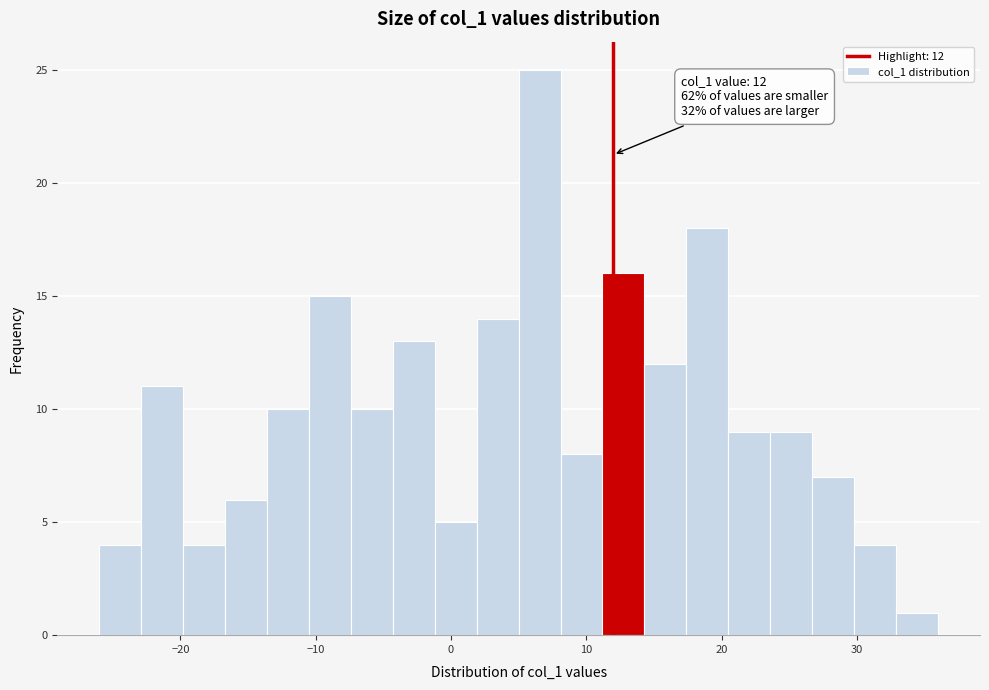

Around what value on the x-axis is the tallest bar? Give the approximate position of its centre, as read against the axis.

7